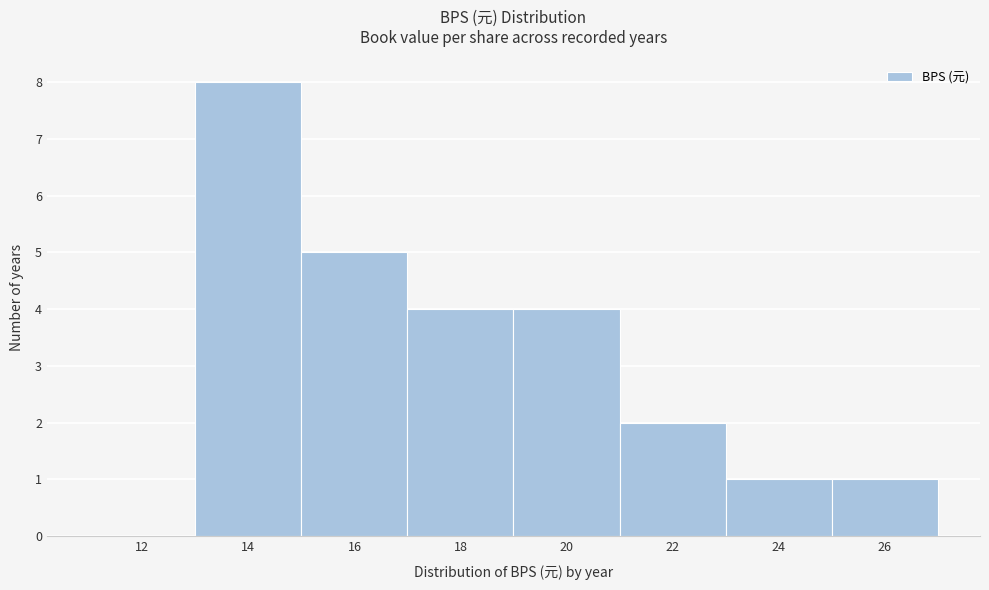

Reading left to right, extract all data points from this chart.

12=0	14=8	16=5	18=4	20=4	22=2	24=1	26=1